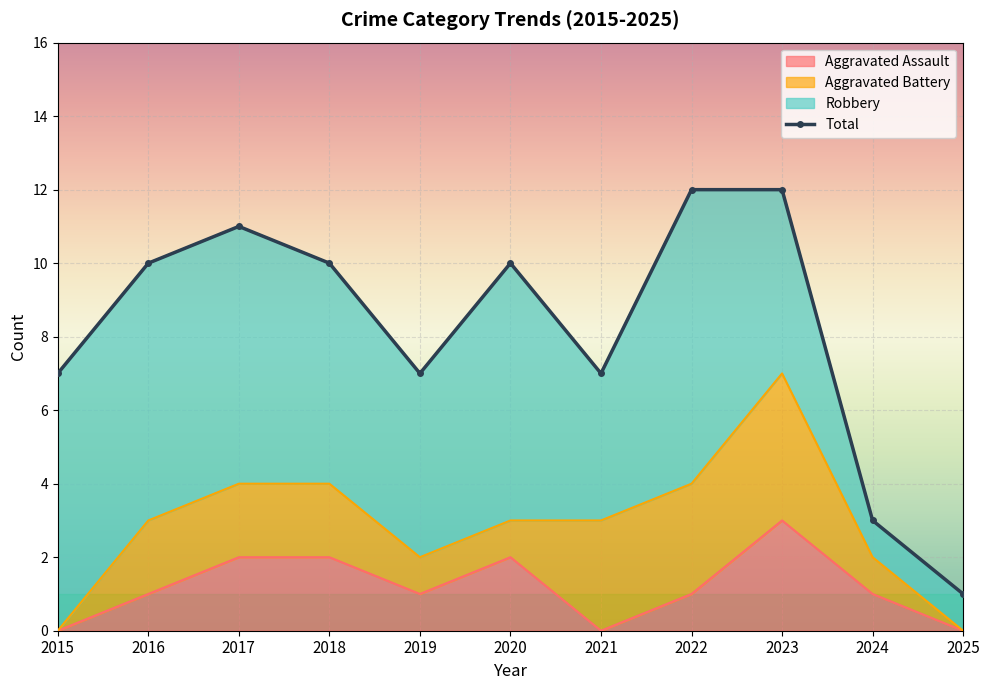

What is the difference between the values at 2019 and 2023?

5